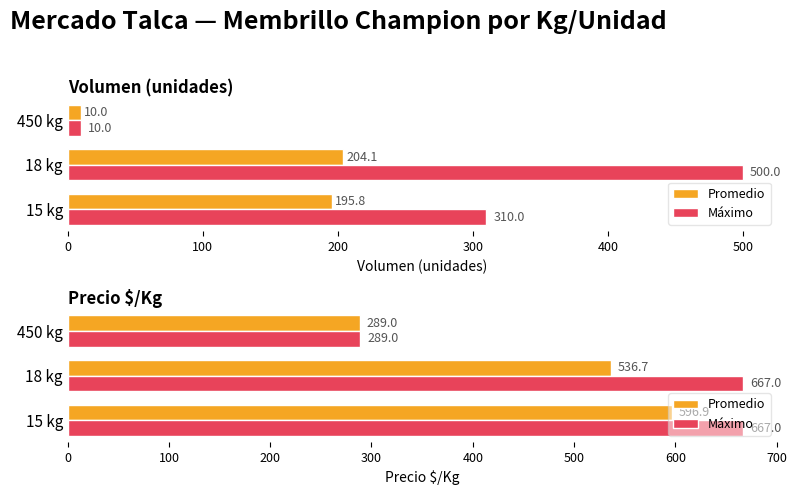

List the series in order of their overall mean, highest first.

Máximo, Promedio